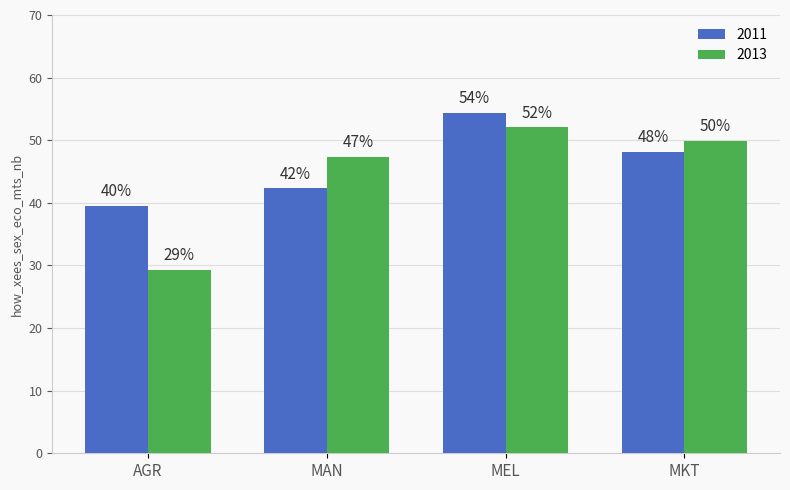

Reading left to right, extract all data points from this chart.

2011: 39.5	42.3	54.4	48.2
2013: 29.3	47.4	52.1	49.9